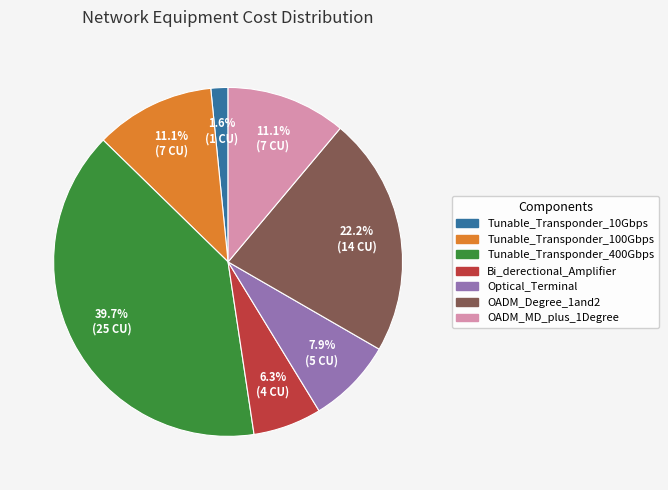

Is it true that Tunable_Transponder_100Gbps is 11% of the pie?

True